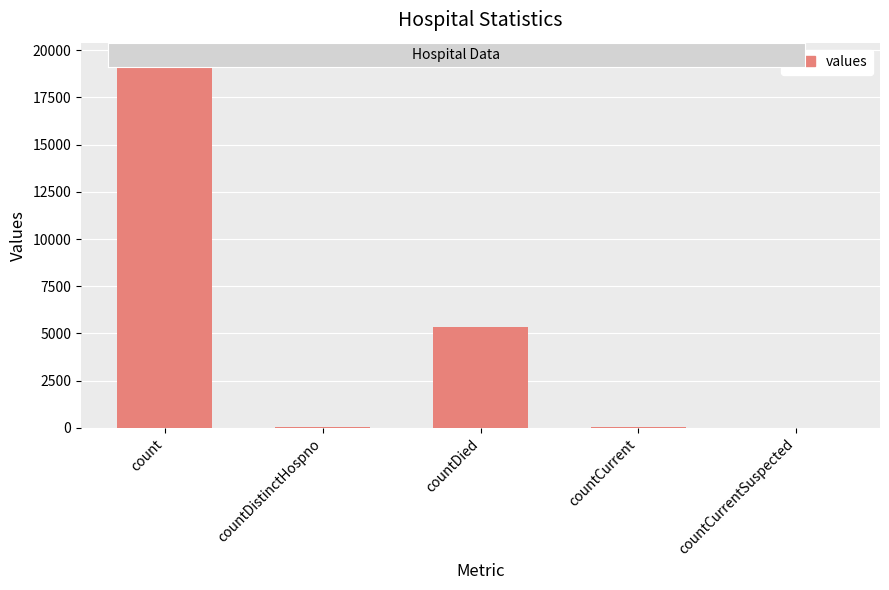

How many distinct data groups are displayed?

1